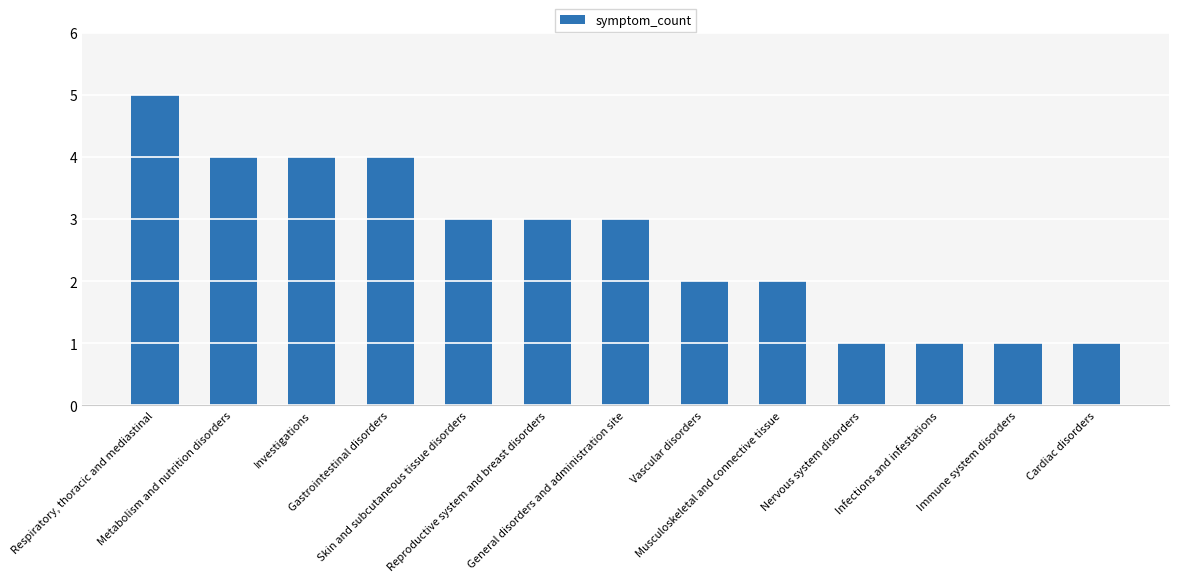

What is the value of the 11th bar from the left?

1